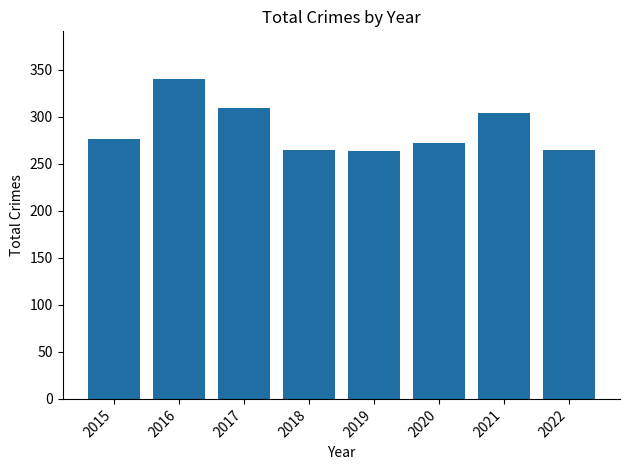

The chart shows a value of 126 at 2018. True or false?

False